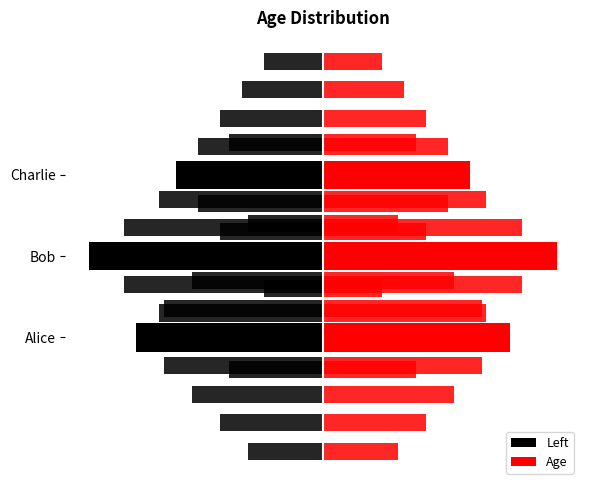

Between Bob and Charlie, which series saw the biggest shift?

Left